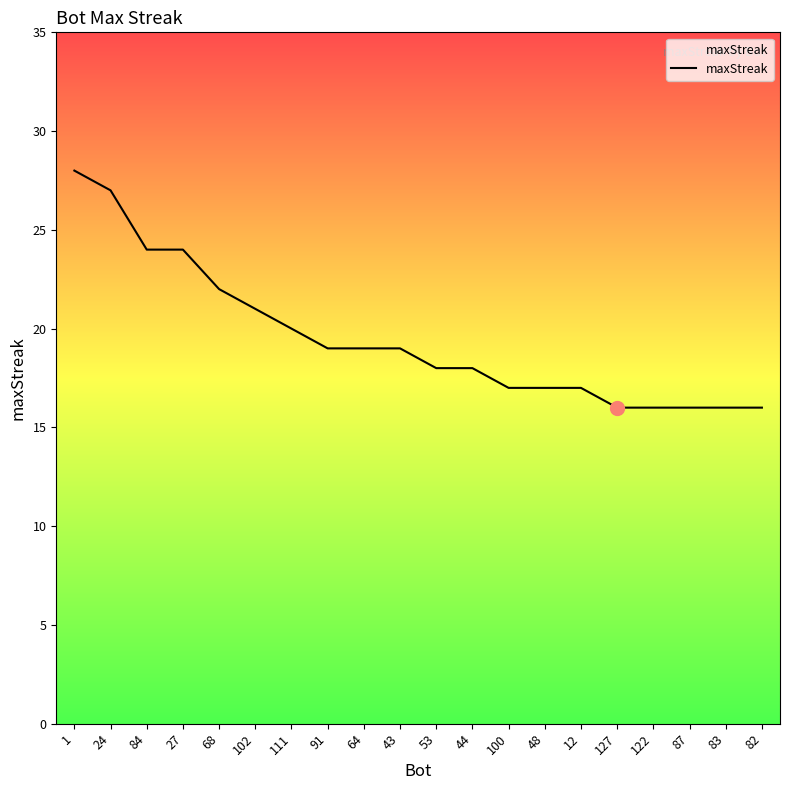

What is the difference between the second highest and minimum values?

11